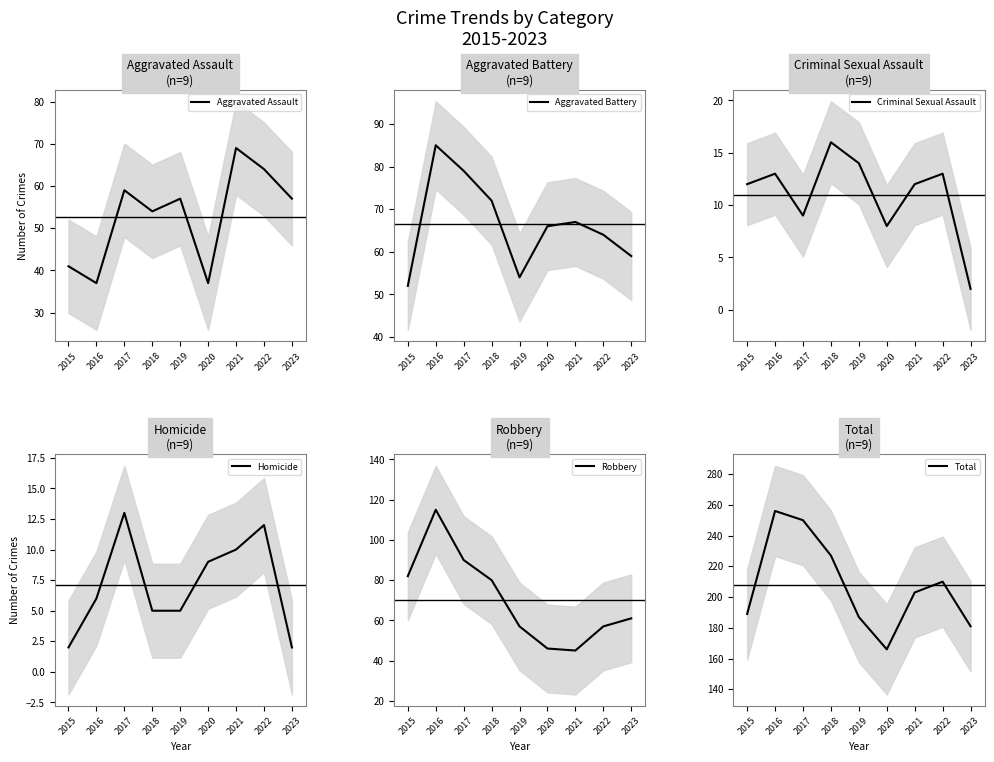

In Total, how many points are lower than both neighbors (excluding endpoints)?

1